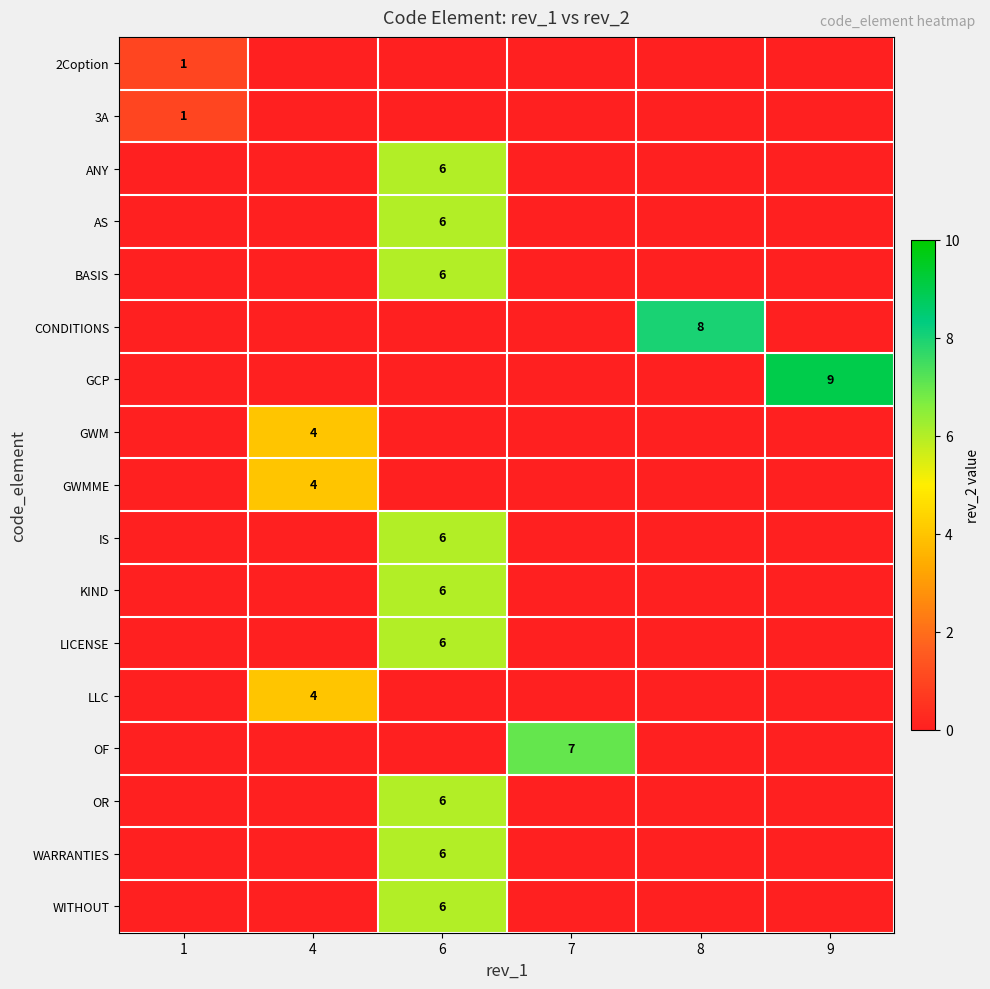

What is the greatest value displayed?

9